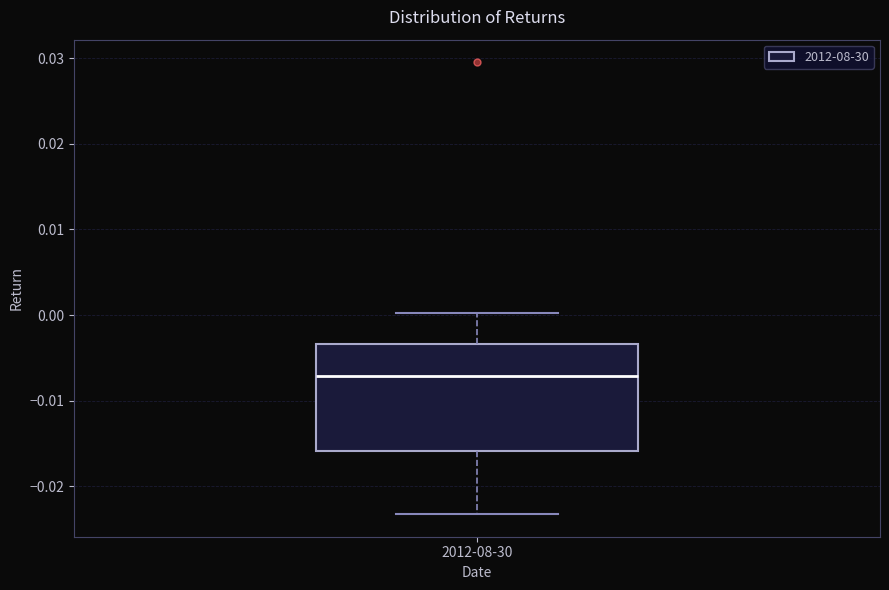

Where does the upper whisker of the box for 2012-08-30 end on the y-axis? The values are not printed on the chart, so give them approximately, as read against the axis.

0.000